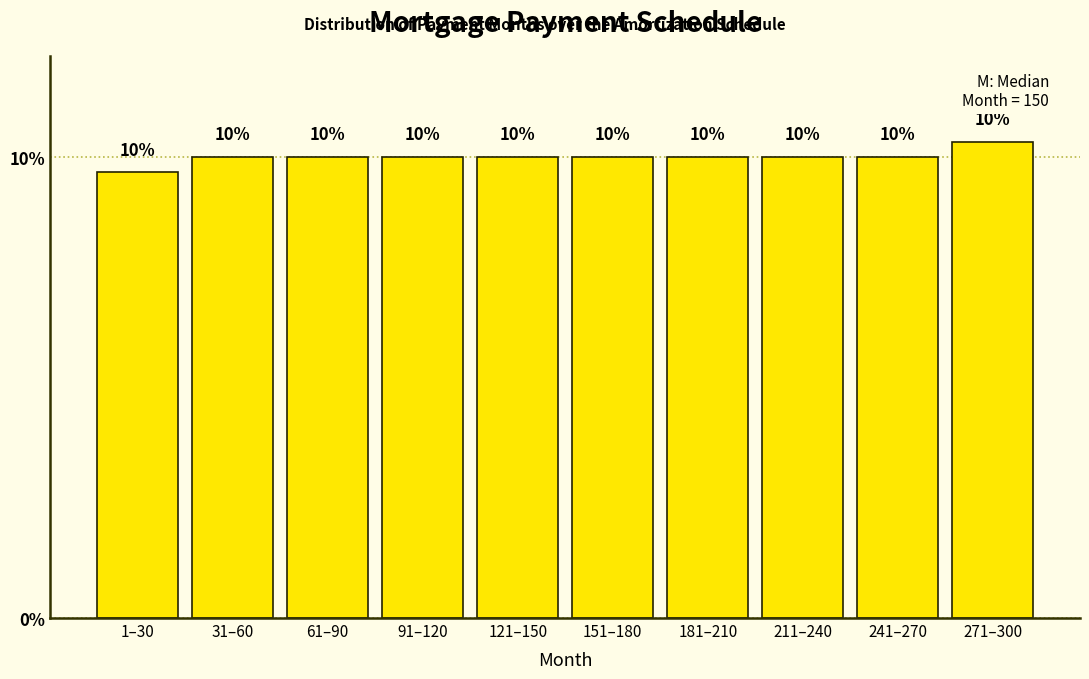

What is the label of the 9th bar from the right?

31–60